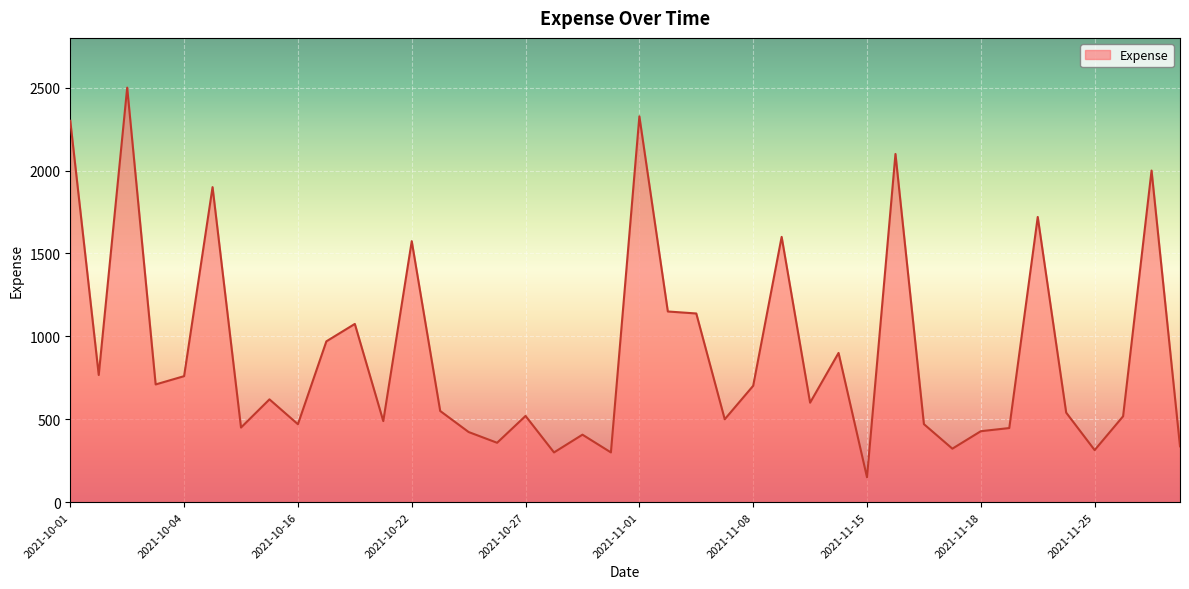

How many lines are shown in the chart?

1